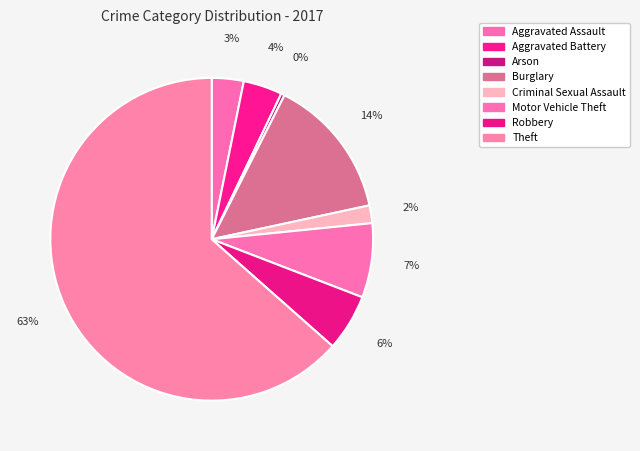

True or false: Criminal Sexual Assault accounts for 1% of the total.

False